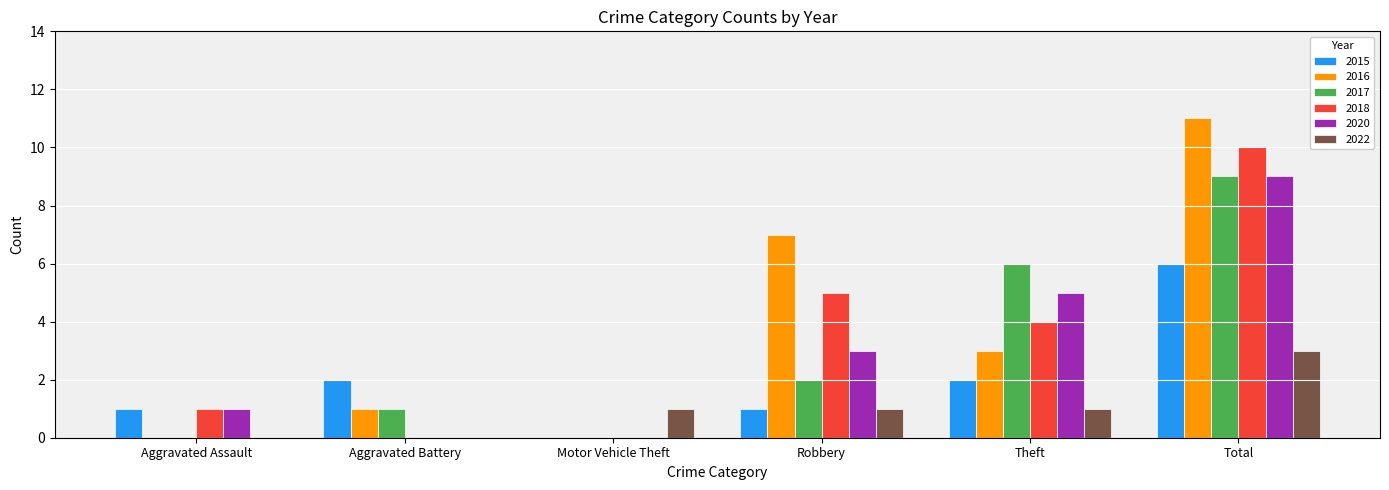

What is the highest value of the 2016 series?

11